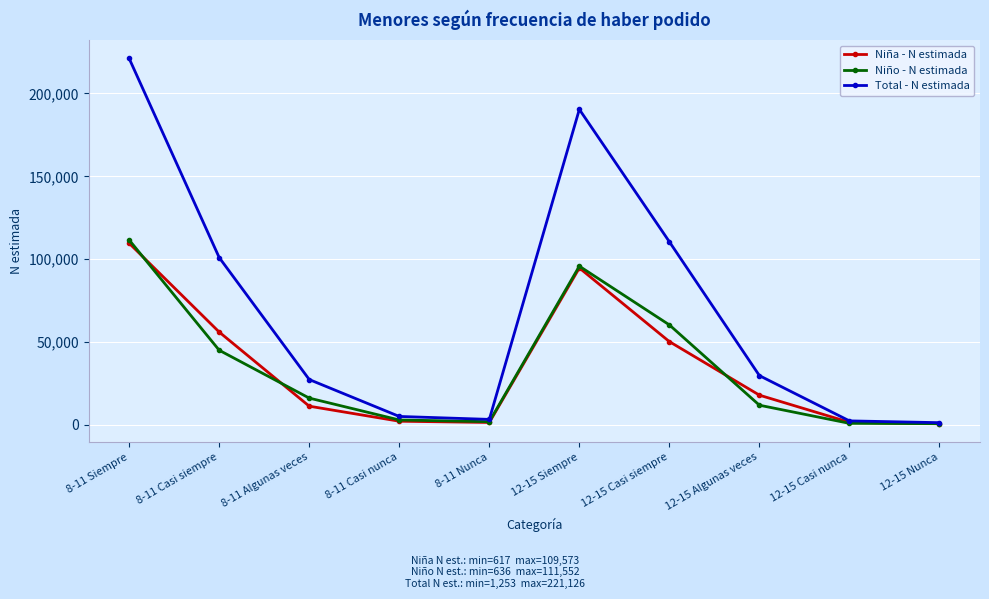

At which category does Niño - N estimada reach its first local peak?

12-15 Siempre